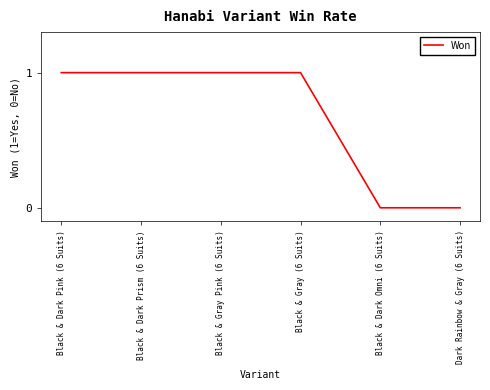

What is the sum of all values?

4